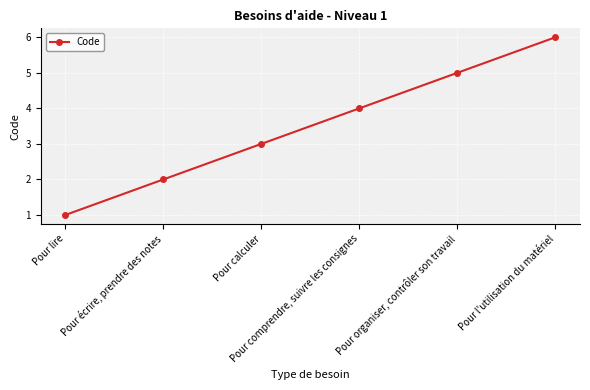

Rank the categories by value from lowest to highest.

Pour lire, Pour écrire, prendre des notes, Pour calculer, Pour comprendre, suivre les consignes, Pour organiser, contrôler son travail, Pour l'utilisation du matériel